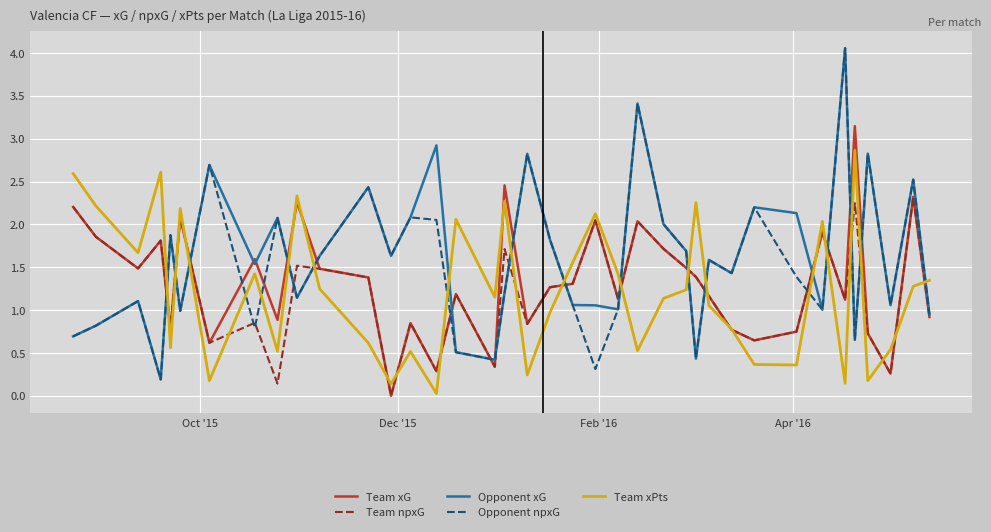

What are all the series names shown in the legend?

Team xG, Team npxG, Opponent xG, Opponent npxG, Team xPts